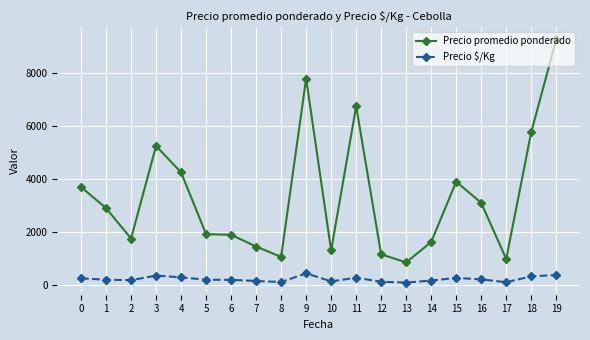

List the series in order of their overall mean, highest first.

Precio promedio ponderado, Precio $/Kg